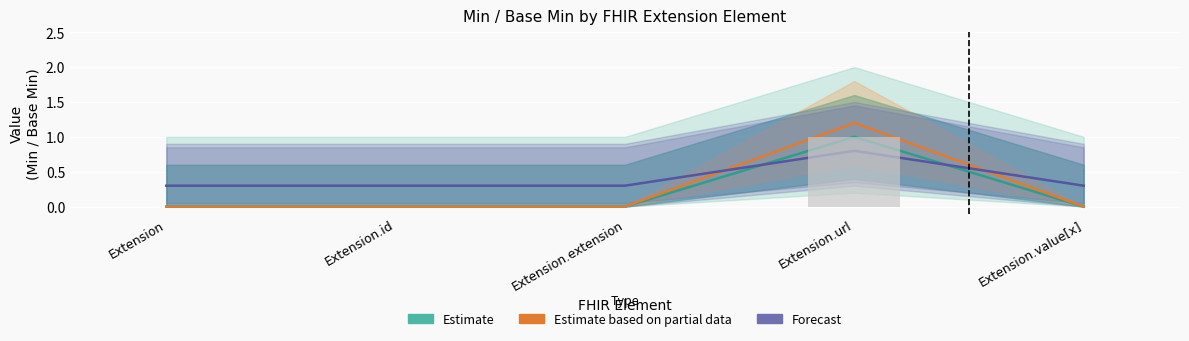

What is the highest value of the Base Min (bar) series?

1.0